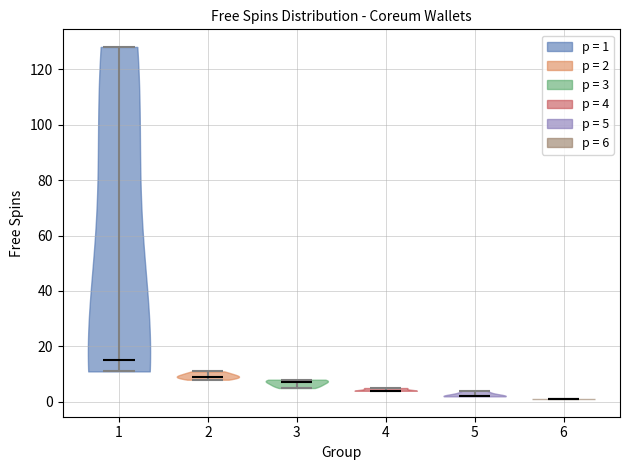

Reading left to right, read every violin against the y-axis: where its median line is, and the lowest and highest points it reaches. The values are not printed on the chart, so give them approximately, as read against the axis.

1: median line 16, lowest point 12, highest point 128
2: median line 10, lowest point 8, highest point 12
3: median line 8, lowest point 6, highest point 8
4: median line 4, lowest point 4, highest point 6
5: median line 2, lowest point 2, highest point 4
6: median line 2, lowest point 2, highest point 2